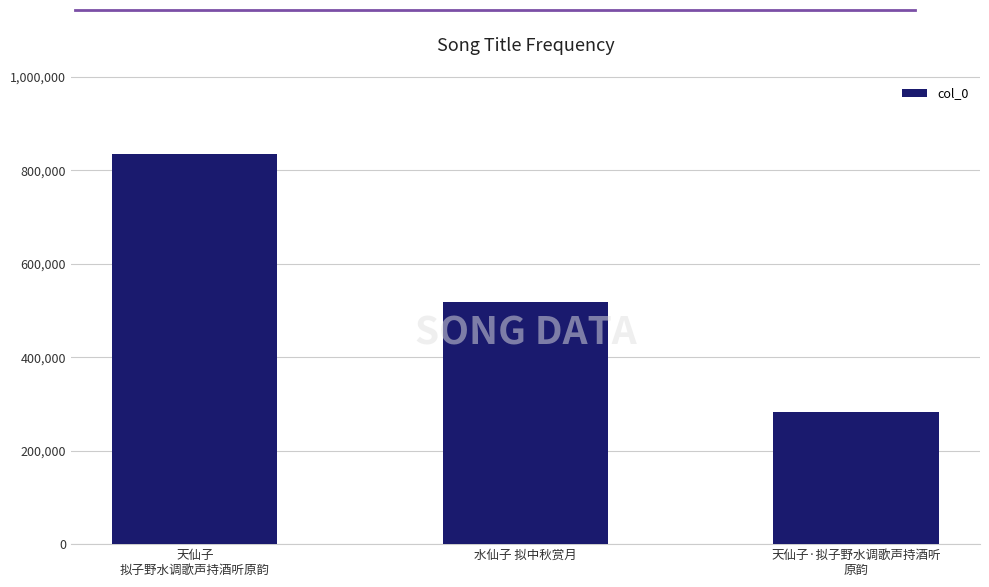

Between 天仙子·拟子野水调歌声持酒听
原韵 and 水仙子 拟中秋赏月, which is larger?

水仙子 拟中秋赏月